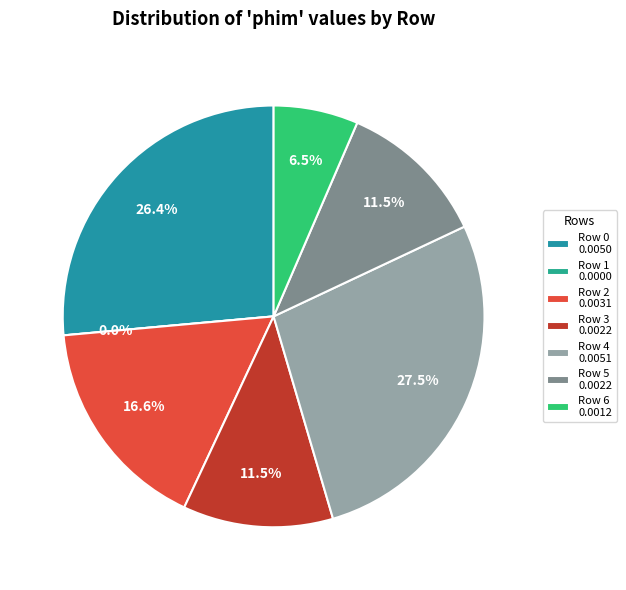

True or false: 0 accounts for 38% of the total.

False